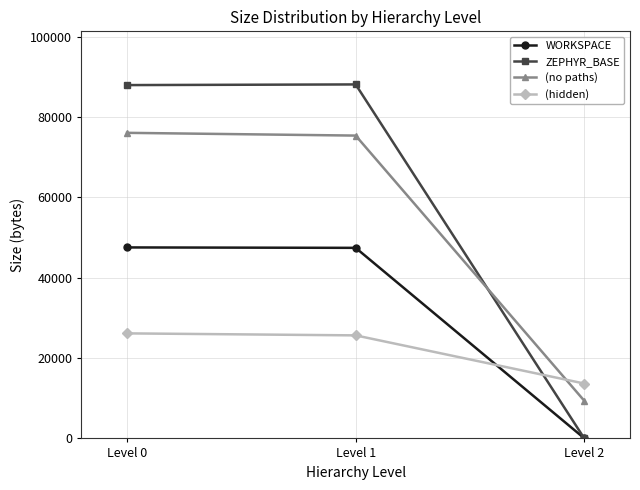

At which category does the chart reach its minimum across all series?

Level 2